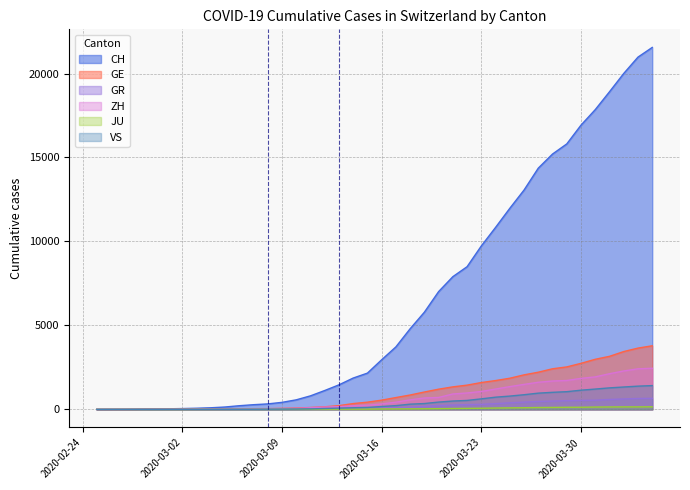

What is the average value of the GE series?

1073